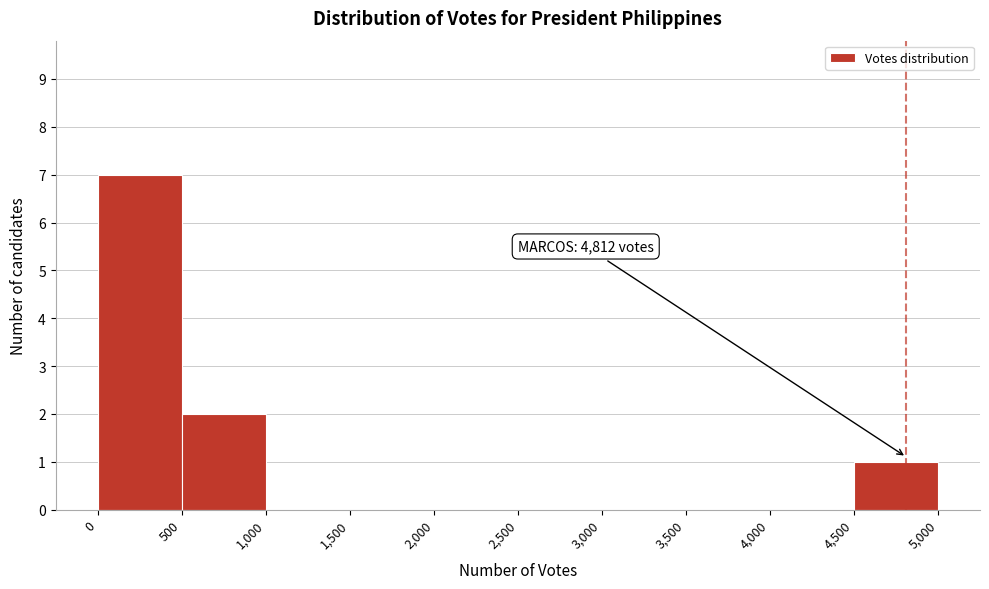

Which range on the x-axis has the tallest bar?

0 to 500